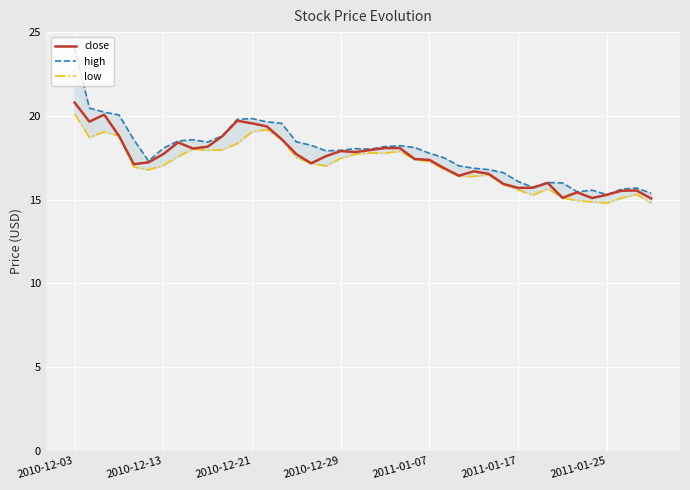

What is the lowest value of the close series?

15.1